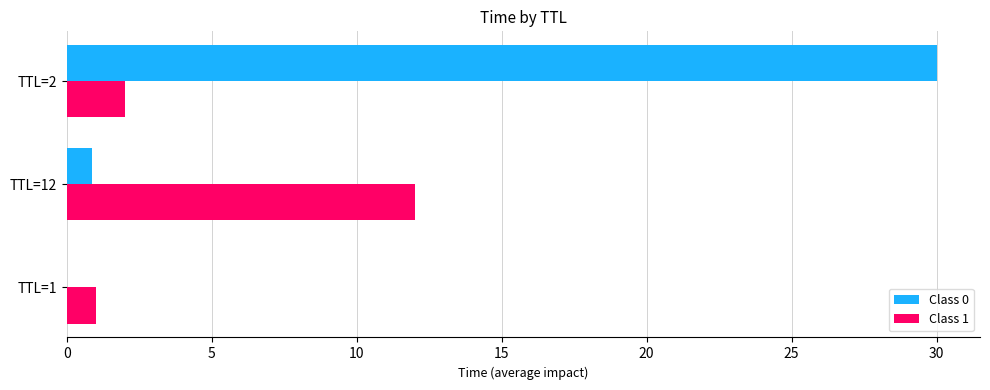

The value of Class 1 at TTL=2 is 2.0. True or false?

True